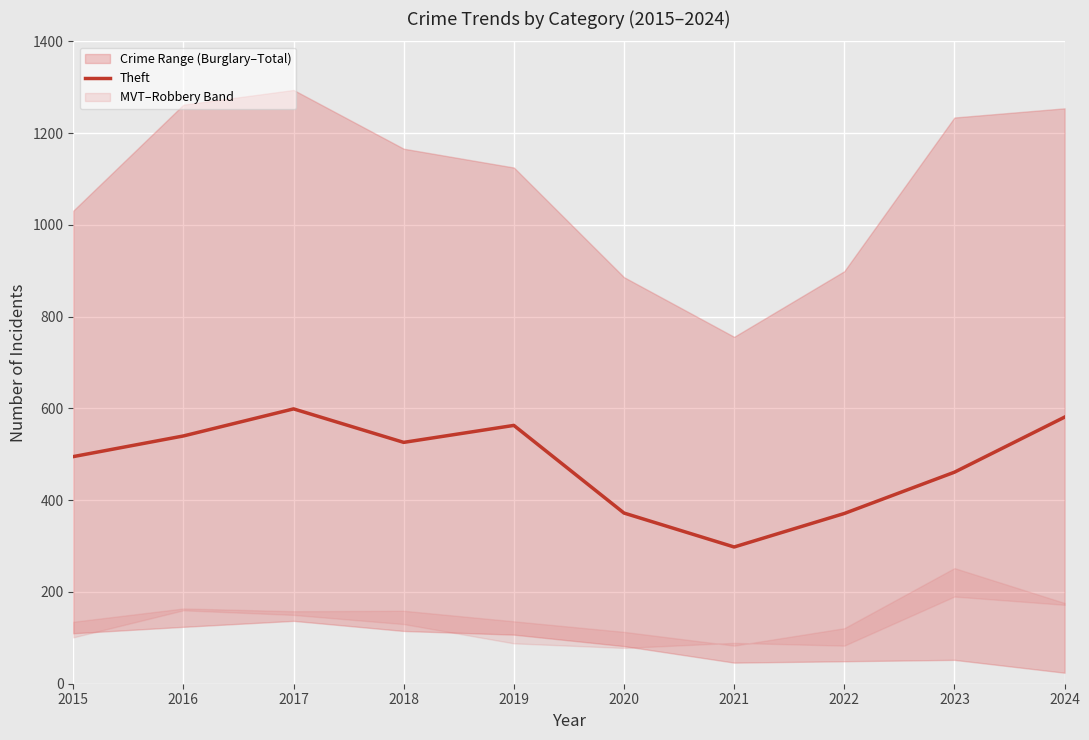

True or false: Theft has a value of 807 at 2016.

False